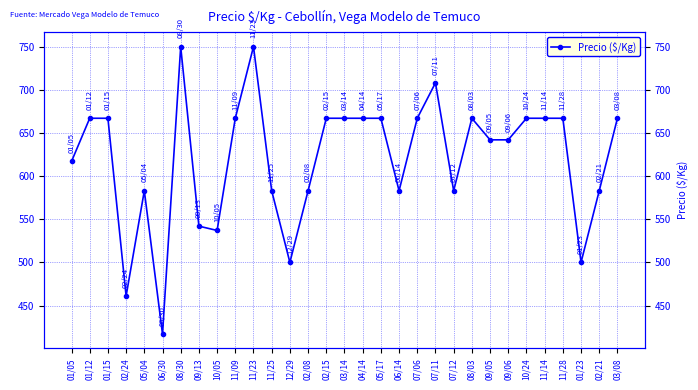

What is the change in value from 01/05 to 04/14?

+50